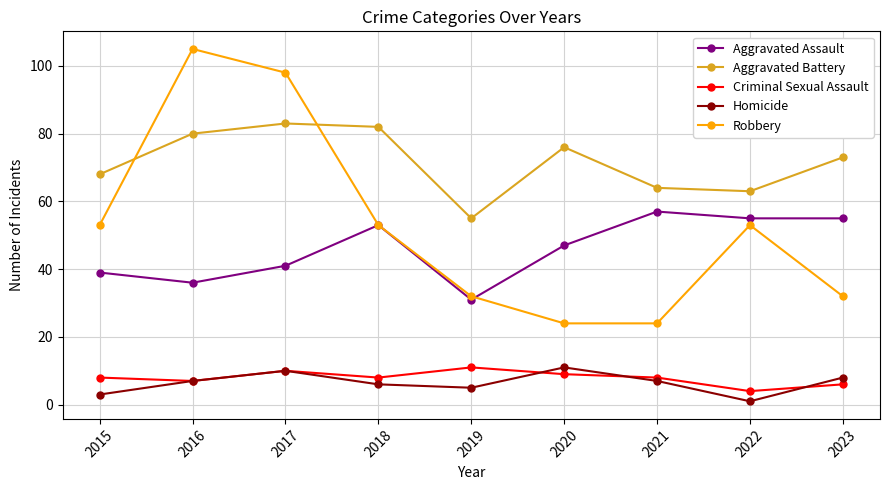

What is the difference between the Homicide values at 2021 and 2019?

2